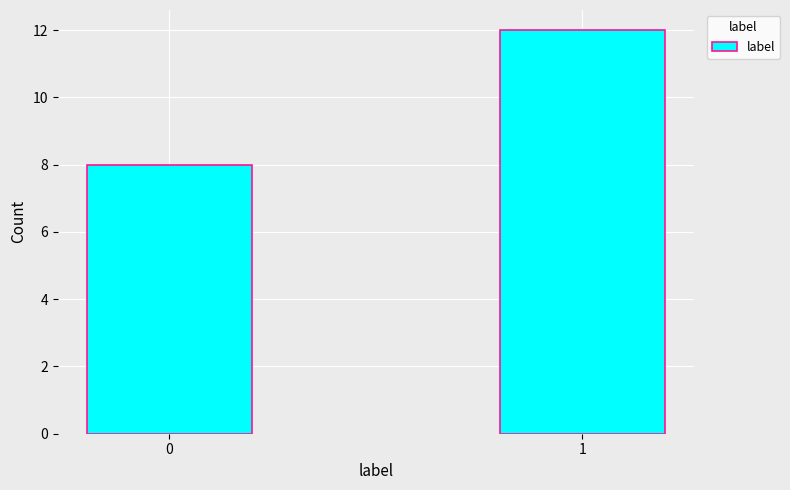

Reading left to right, transcribe all the data shown in this chart.

8	12